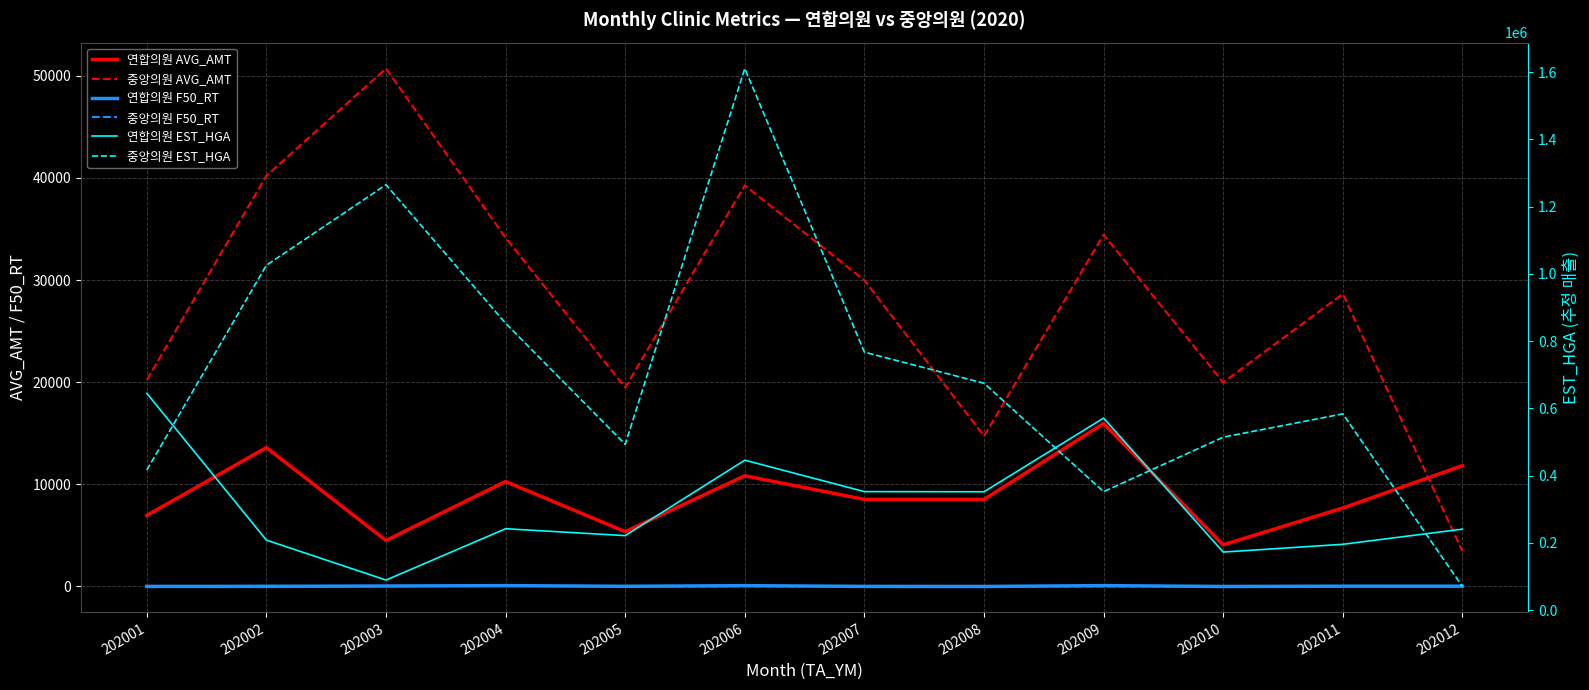

At which category does 중앙의원 AVG_AMT reach its first local peak?

202003